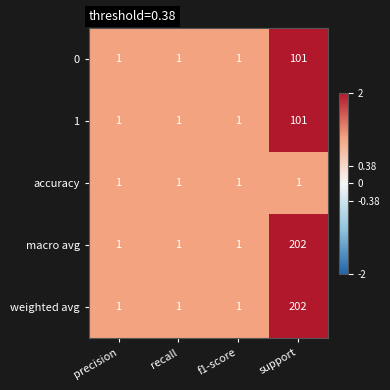

What is the sum of the weighted avg values at recall and support?

203